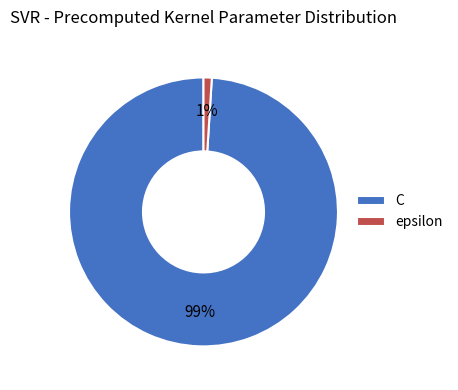

What percentage is the epsilon slice, to the nearest percent?

1%